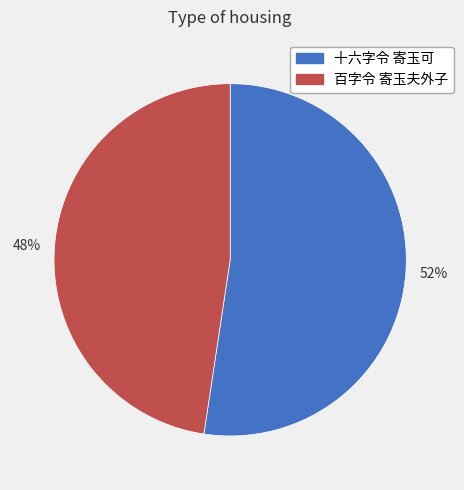

Is the sum of 52% and 48% greater than half?

Yes